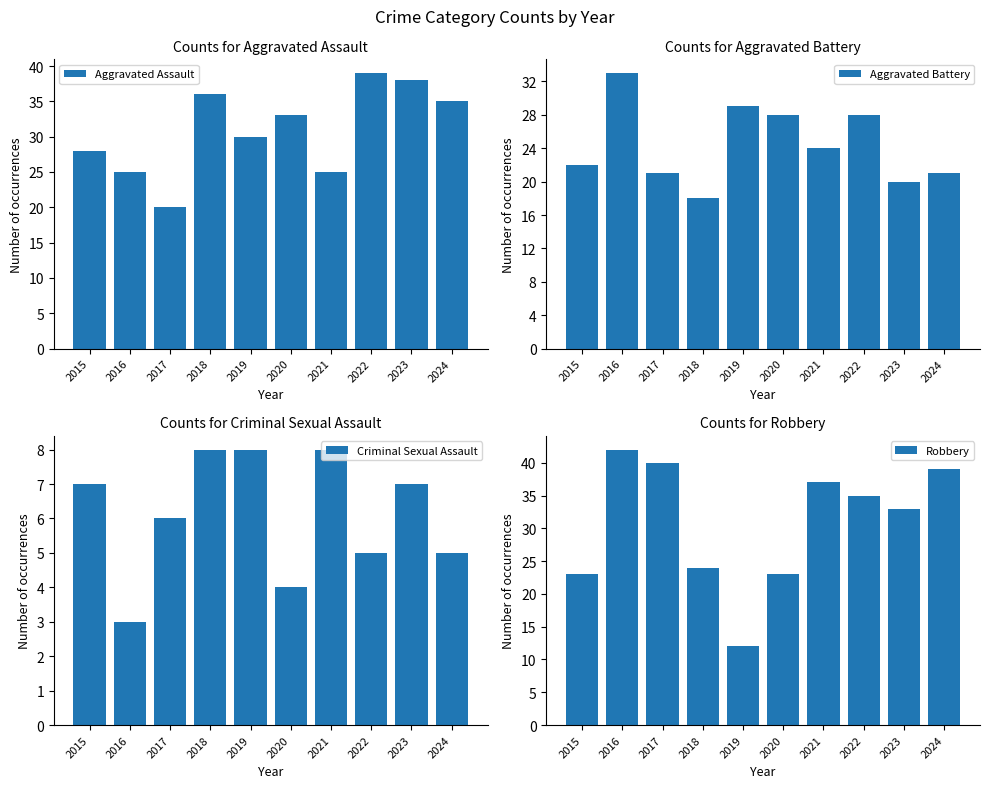

Reading left to right, transcribe all the data shown in this chart.

Aggravated Assault: 28	25	20	36	30	33	25	39	38	35
Aggravated Battery: 22	33	21	18	29	28	24	28	20	21
Criminal Sexual Assault: 7	3	6	8	8	4	8	5	7	5
Robbery: 23	42	40	24	12	23	37	35	33	39